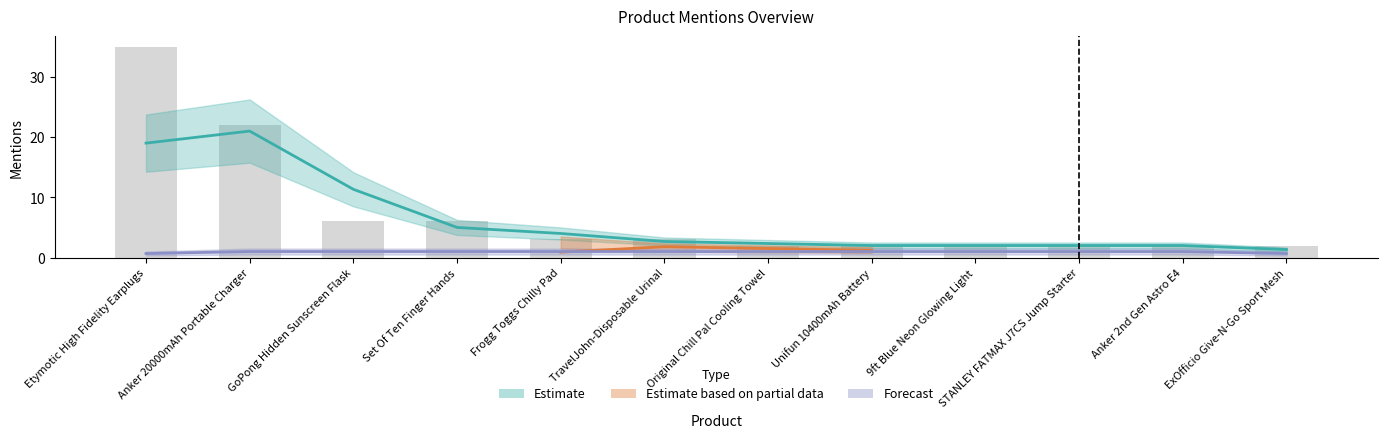

Rank the categories by value from highest to lowest.

Etymotic High Fidelity Earplugs, Anker 20000mAh Portable Charger, GoPong Hidden Sunscreen Flask, Set Of Ten Finger Hands, Frogg Toggs Chilly Pad, TravelJohn-Disposable Urinal, Original Chill Pal Cooling Towel, Unifun 10400mAh Battery, 9ft Blue Neon Glowing Light, STANLEY FATMAX J7CS Jump Starter, Anker 2nd Gen Astro E4, ExOfficio Give-N-Go Sport Mesh